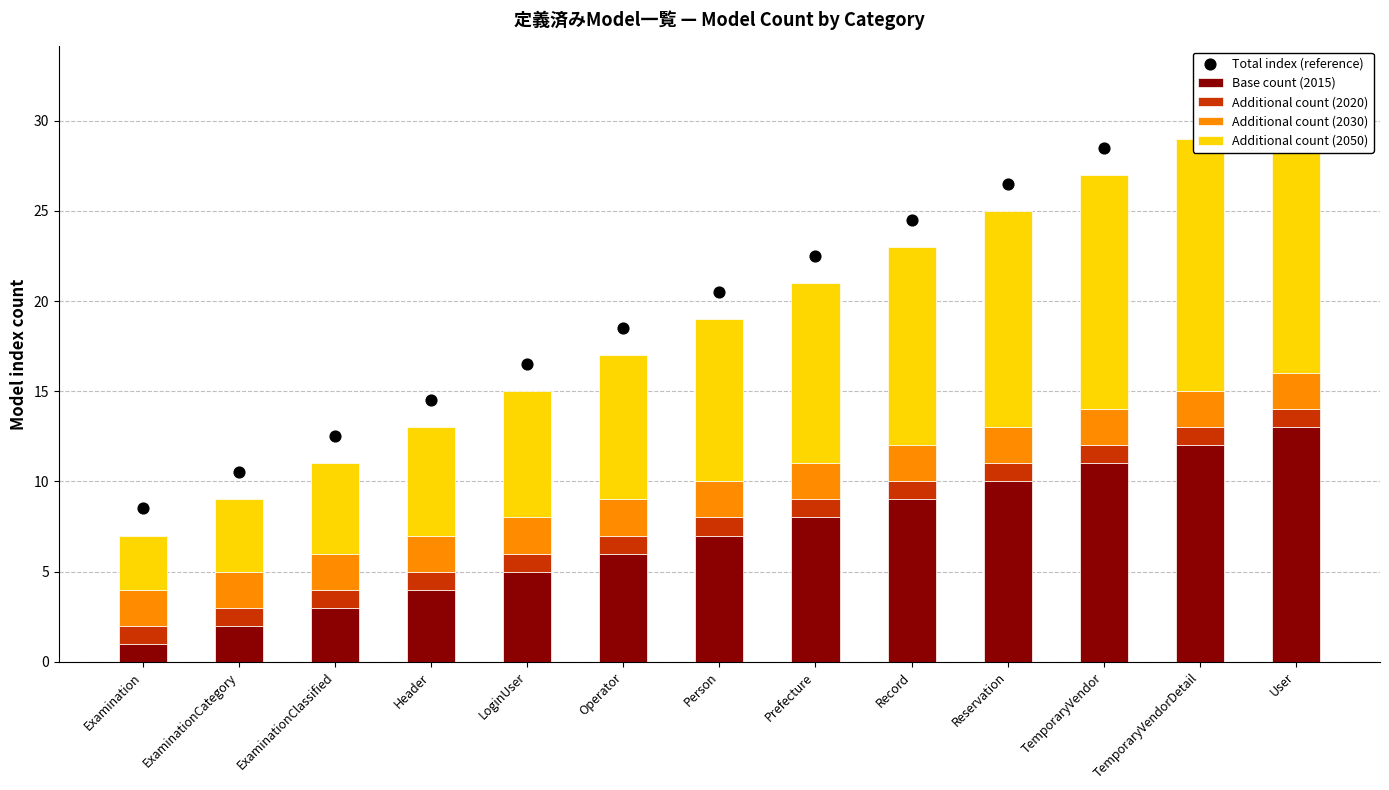

At how many categories does at least one series exceed 19?

7